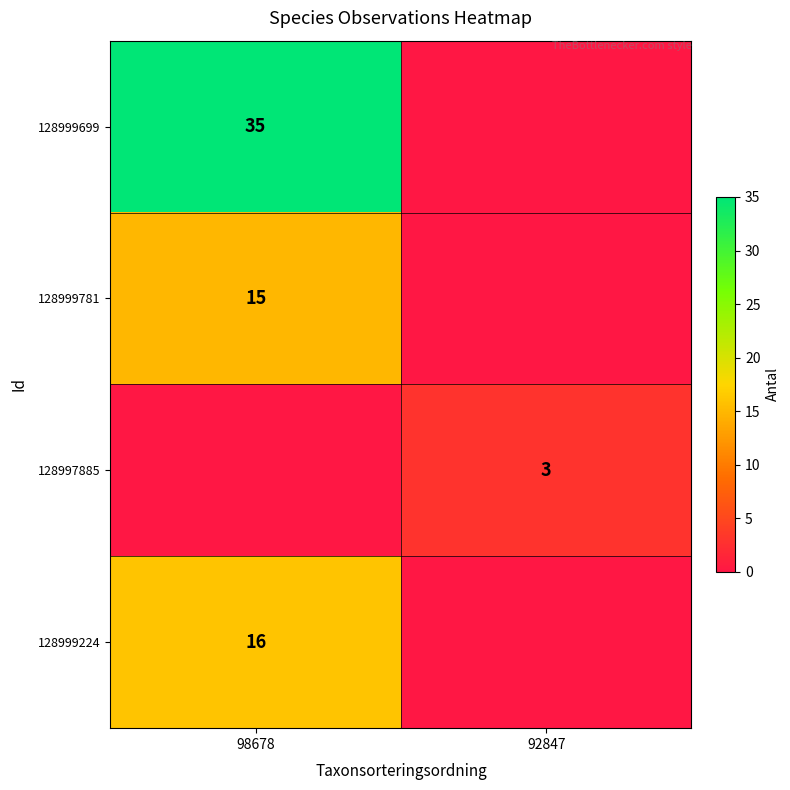

What is the spread (max minus min) of values at 92847?

3